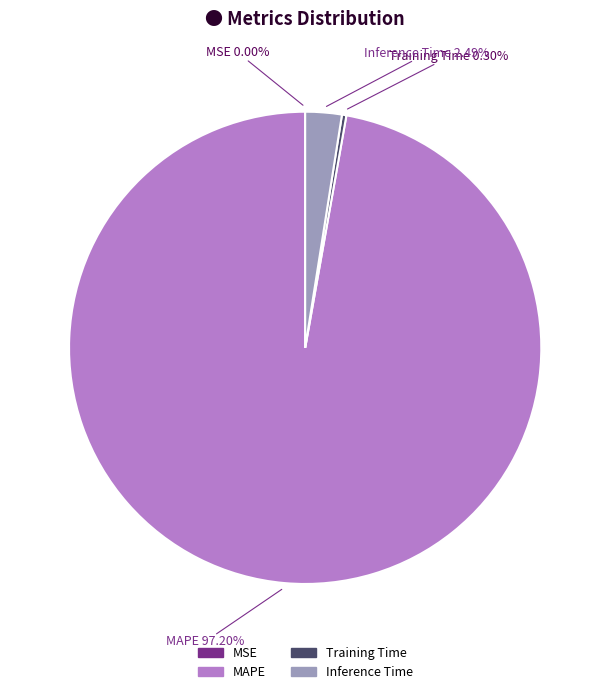

Does any single category account for the majority?

Yes